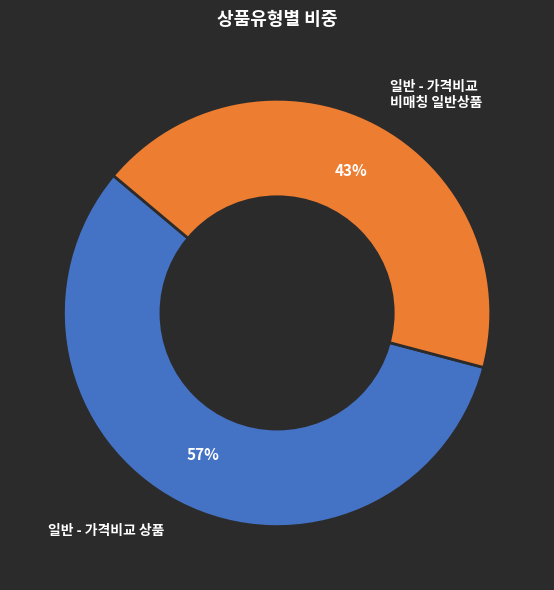

To the nearest percent, what portion does 일반 - 가격비교 상품 represent?

57%